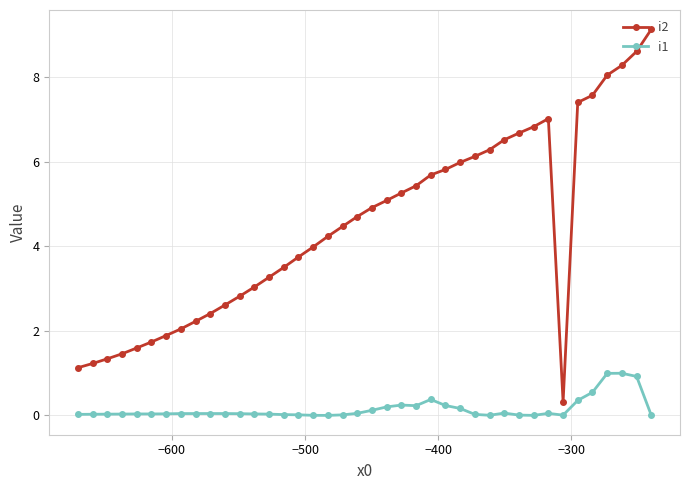

Rank the series by their average value, from highest to lowest.

i2, i1